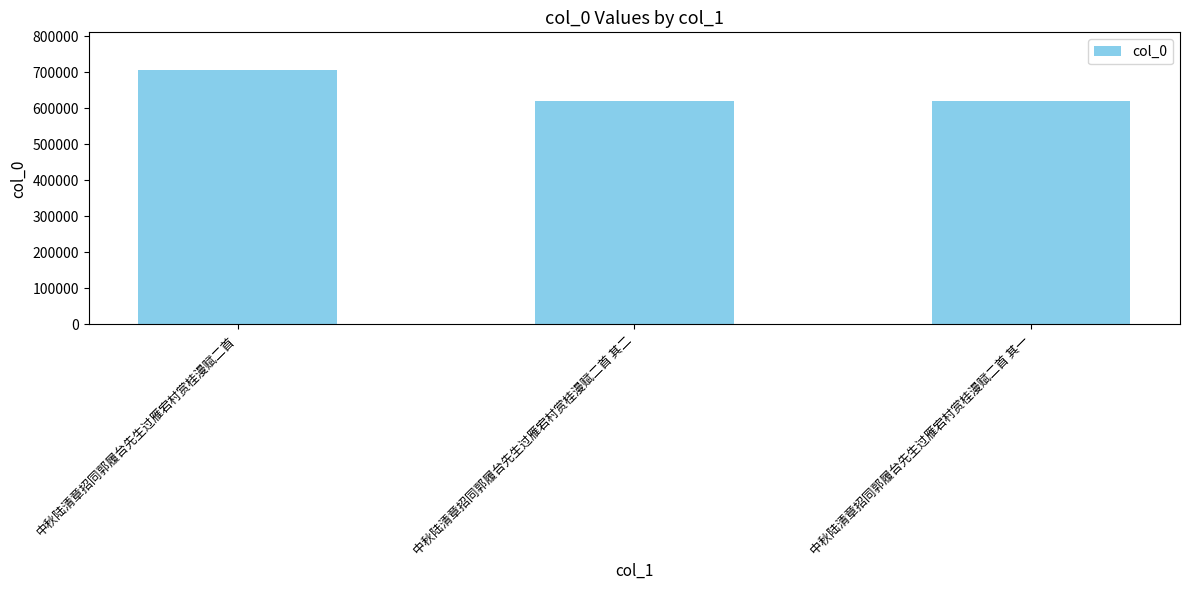

Where does the data first go above 621224?

中秋陆清章招同郭履台先生过雁宕村赏桂漫赋二首